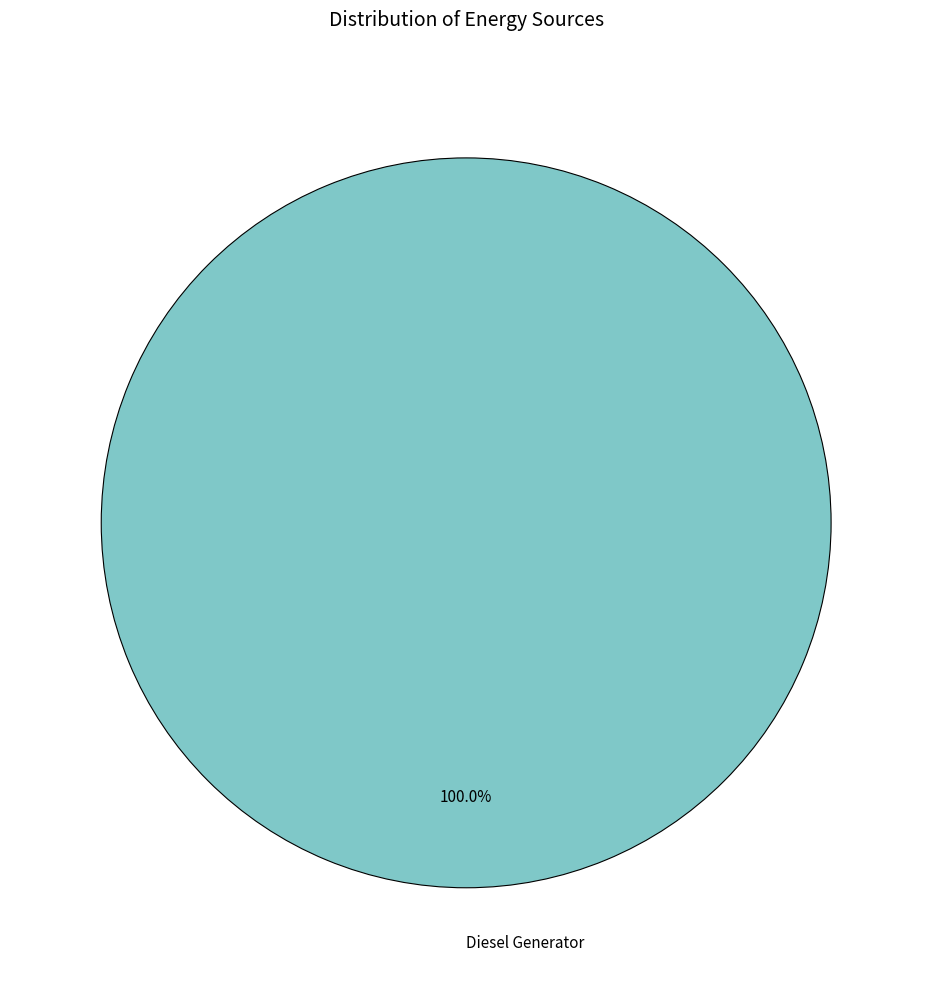

Rank the categories by value from lowest to highest.

Diesel Generator